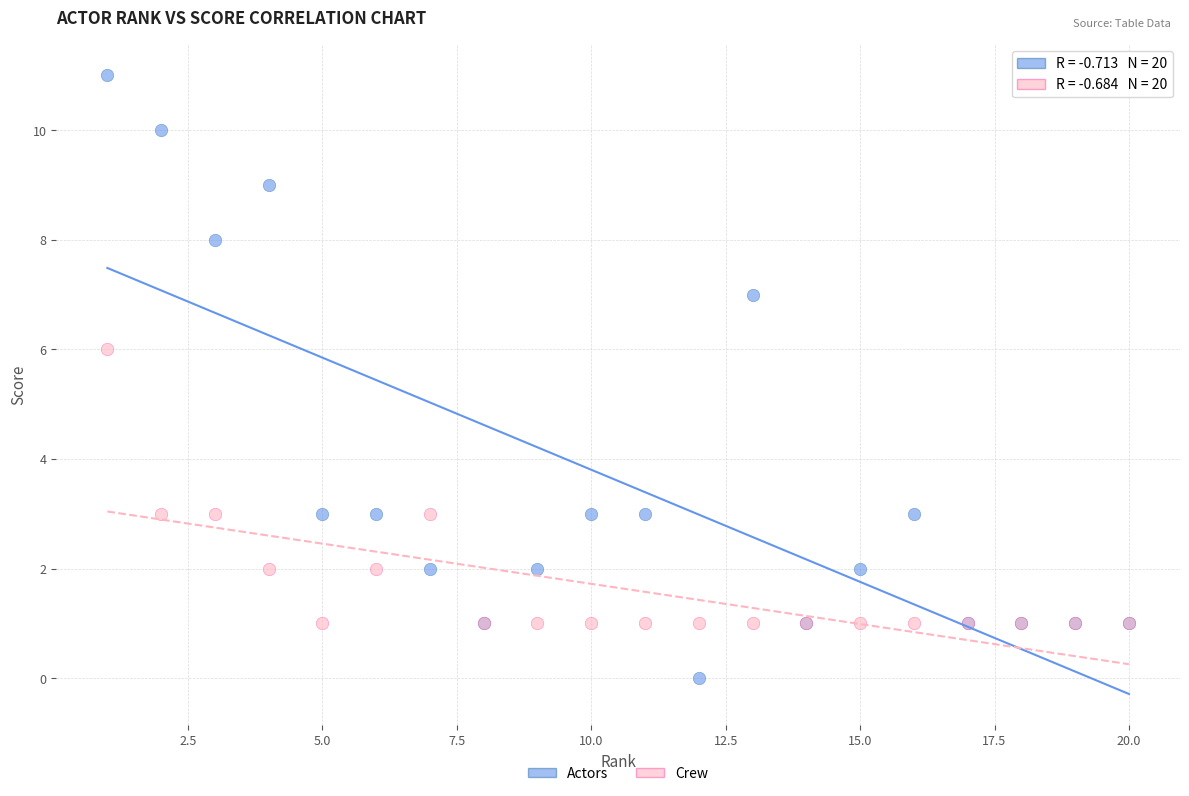

Which series reaches the minimum Y coordinate?

Actors